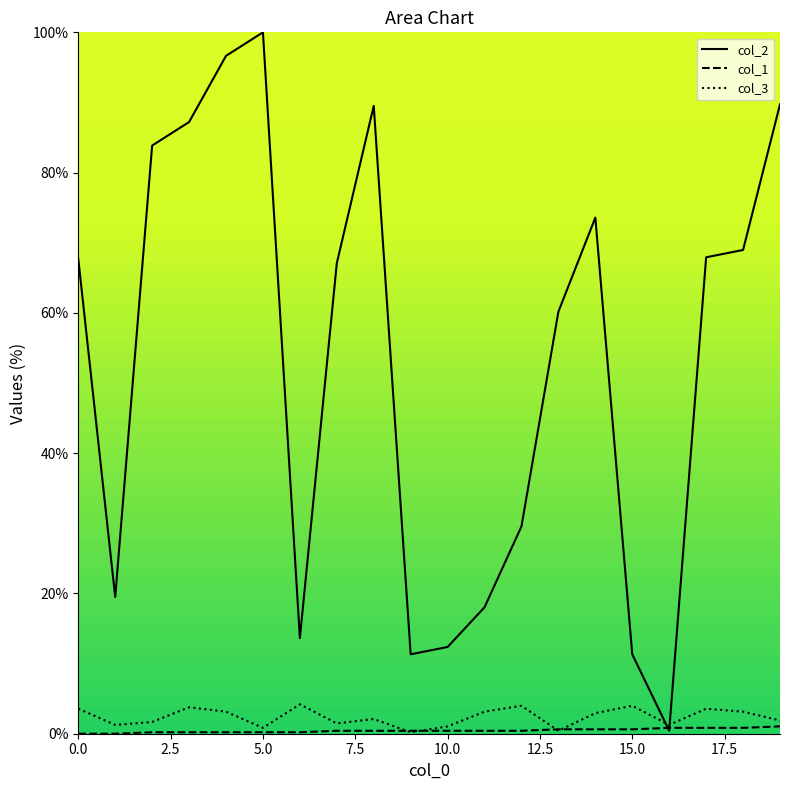

Which series has the largest total across all categories?

col_2